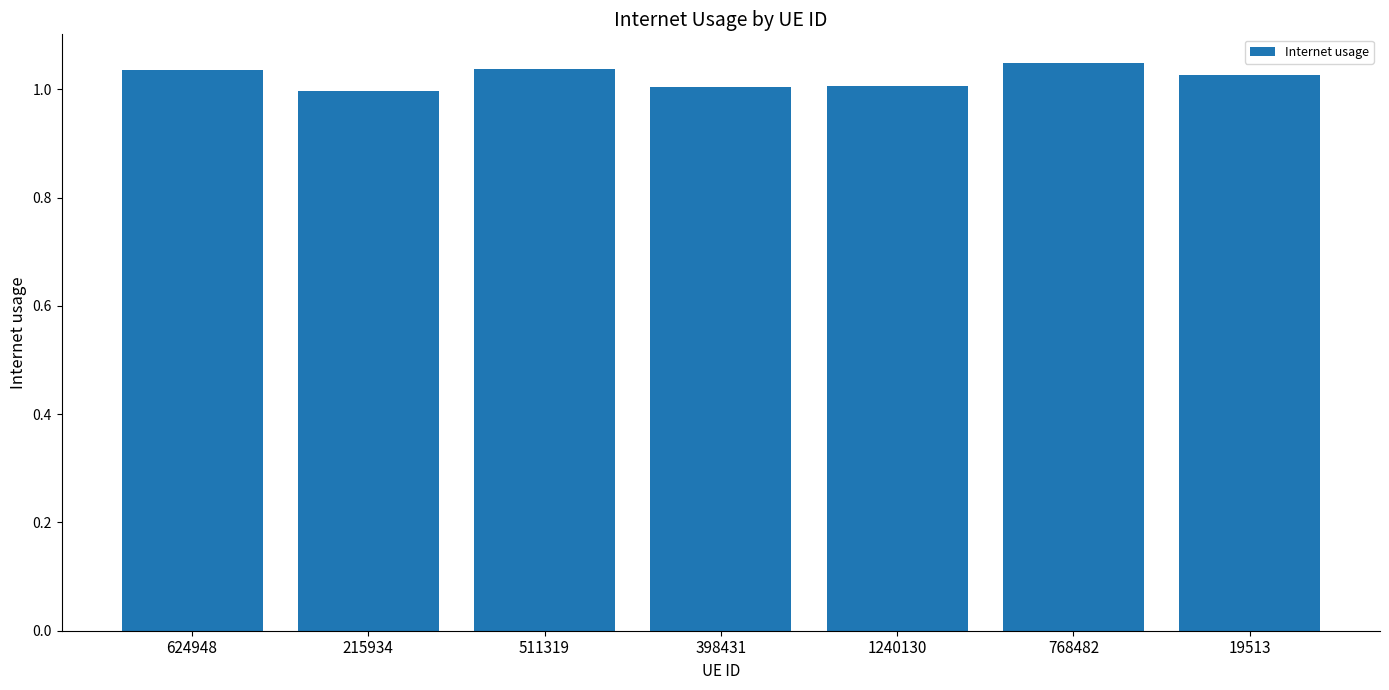

What is the sum of all values?

7.2